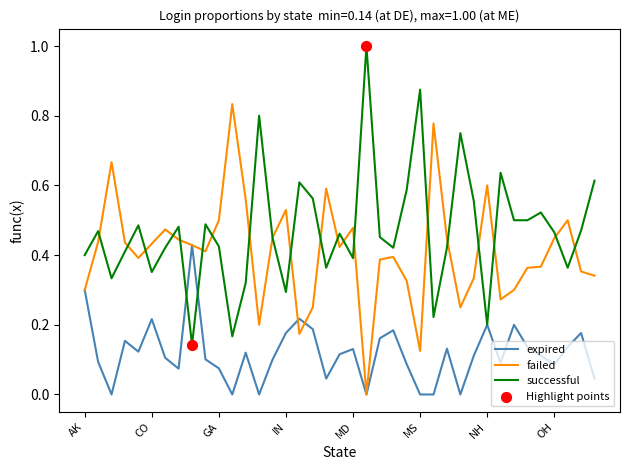

At how many categories does at least one series exceed 0?

39